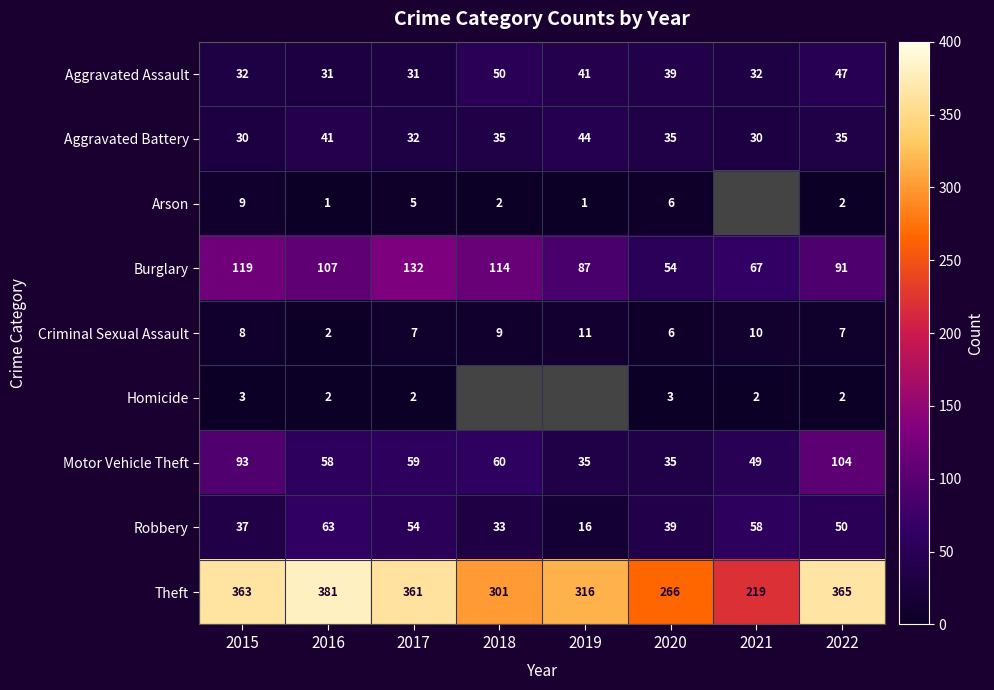

At which label is Theft closest to 300?

2018